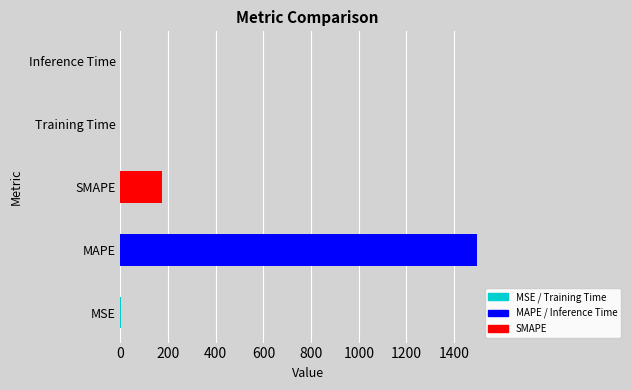

What is the value of the 1st bar from the left?

0.7